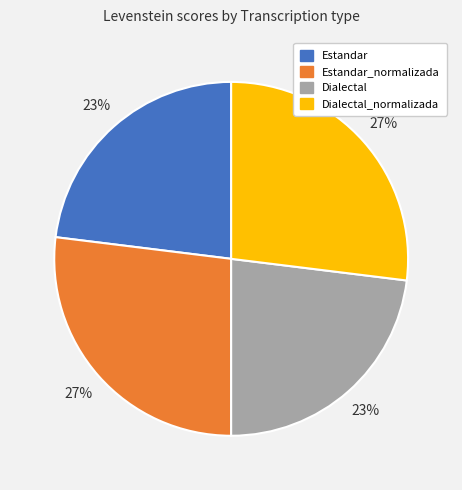

How many slices are in this pie chart?

4